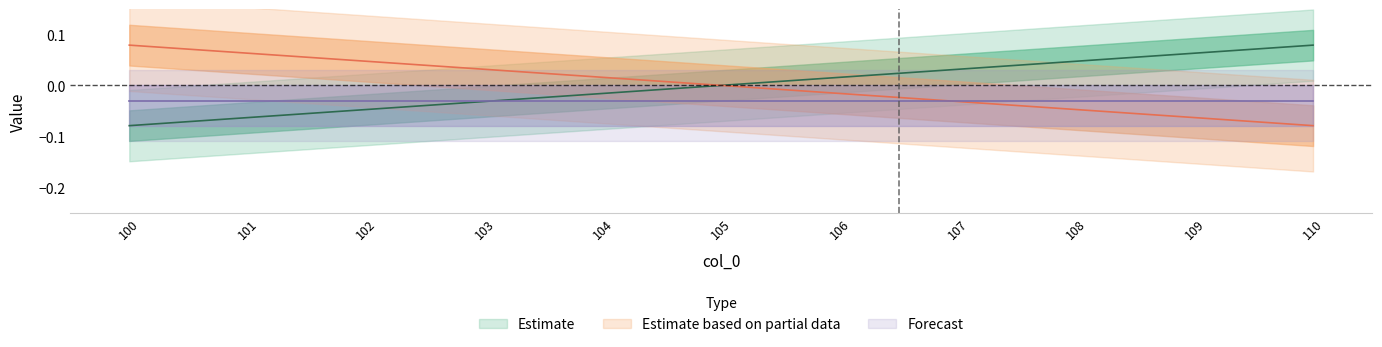

Does the chart display data point markers on the line(s)?

No